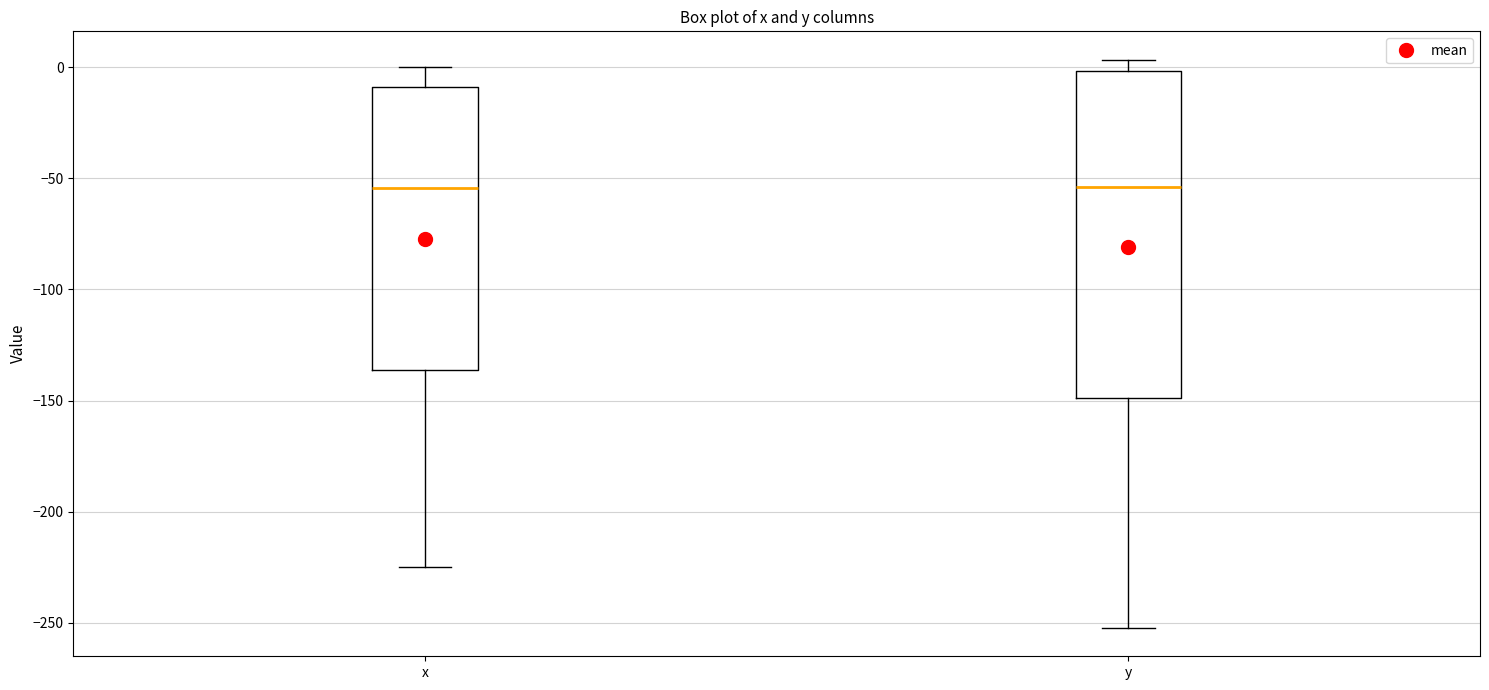

Where does the lower whisker of the box for y end on the y-axis? The values are not printed on the chart, so give them approximately, as read against the axis.

-250